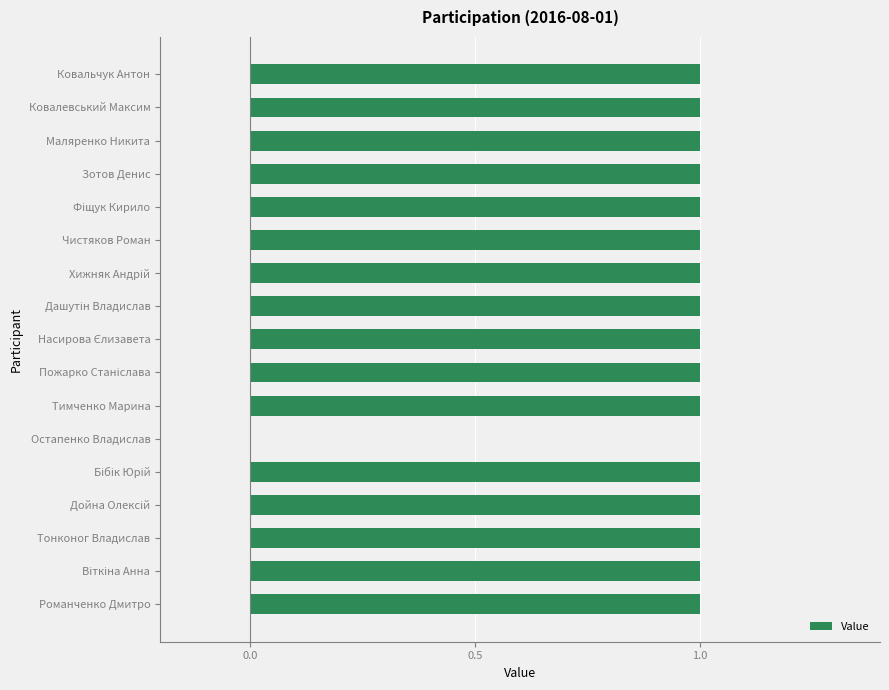

Approximately how many times larger is the value at Чистяков Роман compared to Ковалевський Максим?

1.0